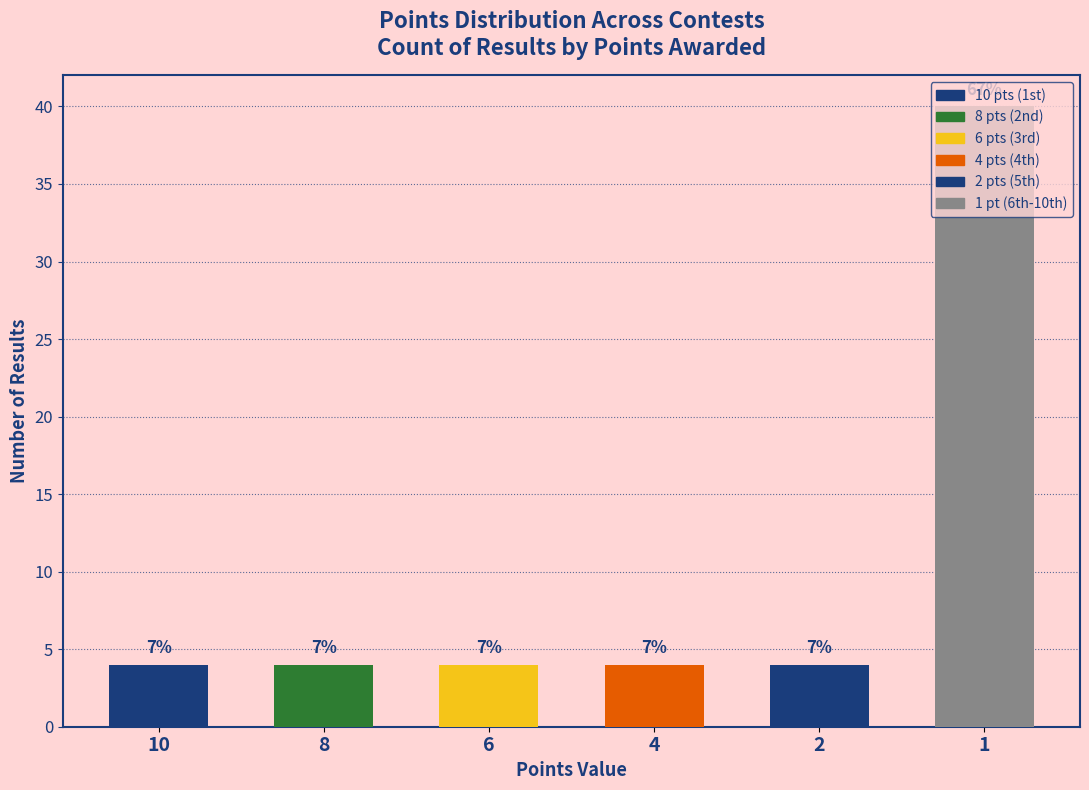

Are the bars horizontal?

No